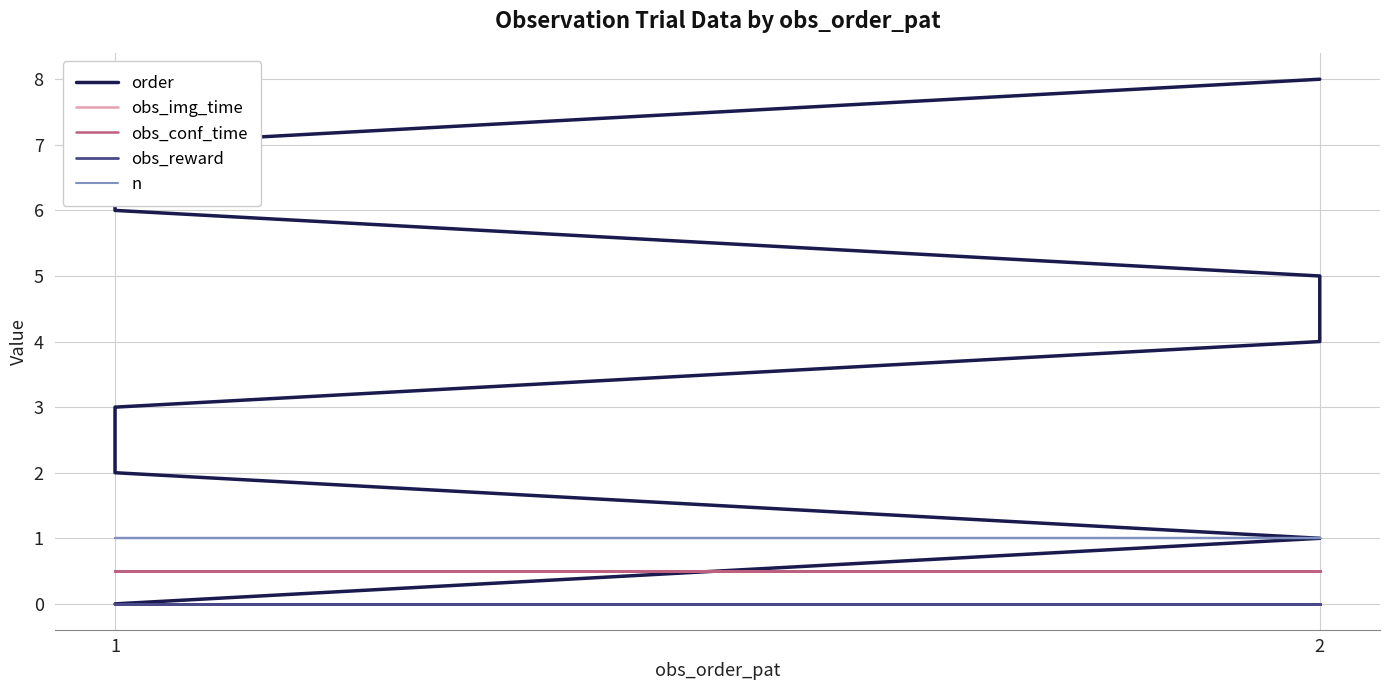

List the series in order of their peak value, highest first.

order, n, obs_img_time, obs_conf_time, obs_reward